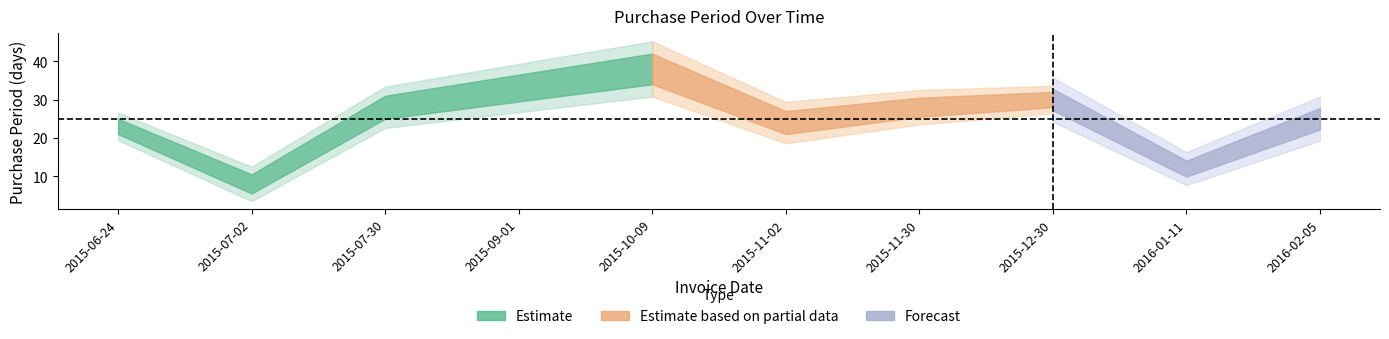

List the labels in order of value, smallest first.

2015-07-02, 2016-01-11, 2015-06-24, 2015-11-02, 2016-02-05, 2015-07-30, 2015-11-30, 2015-12-30, 2015-09-01, 2015-10-09